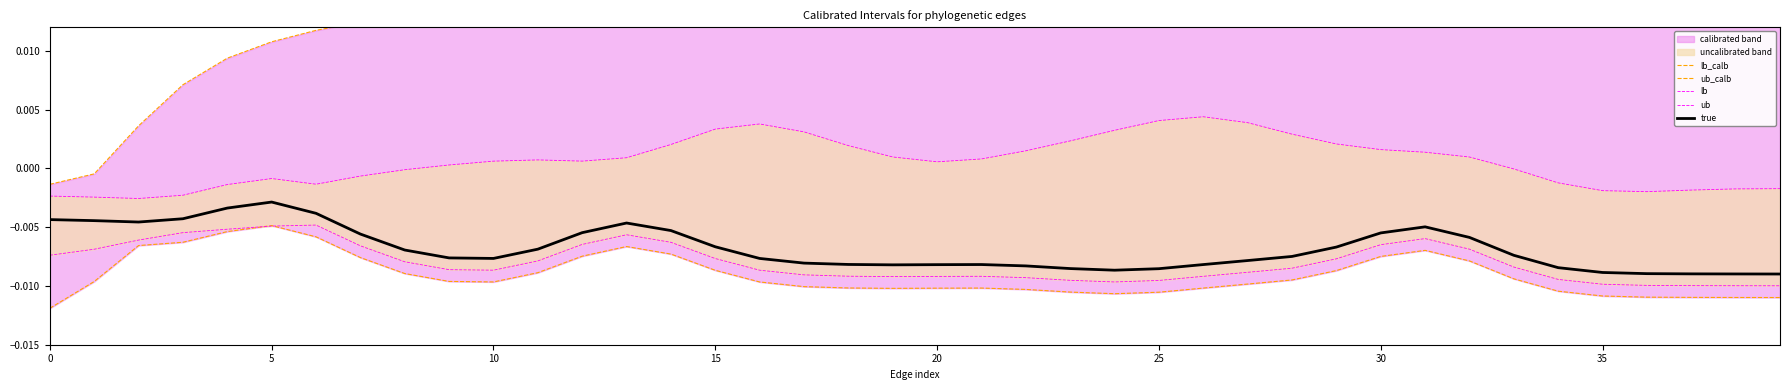

Is this an area chart (filled region under the line)?

No